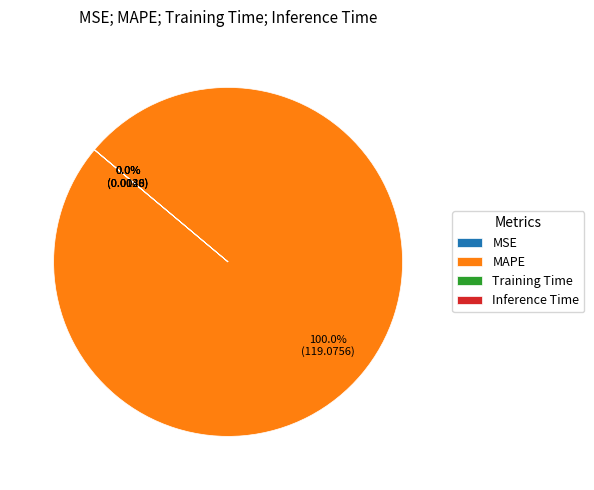

Which category accounts for the majority?

MAPE